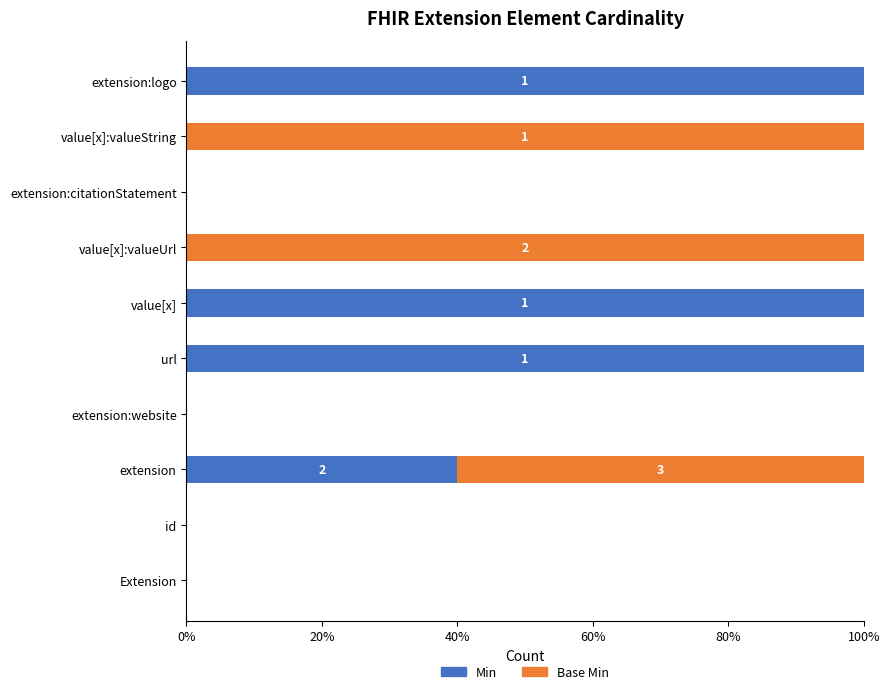

What is the total value across all series at value[x]:valueString?

100